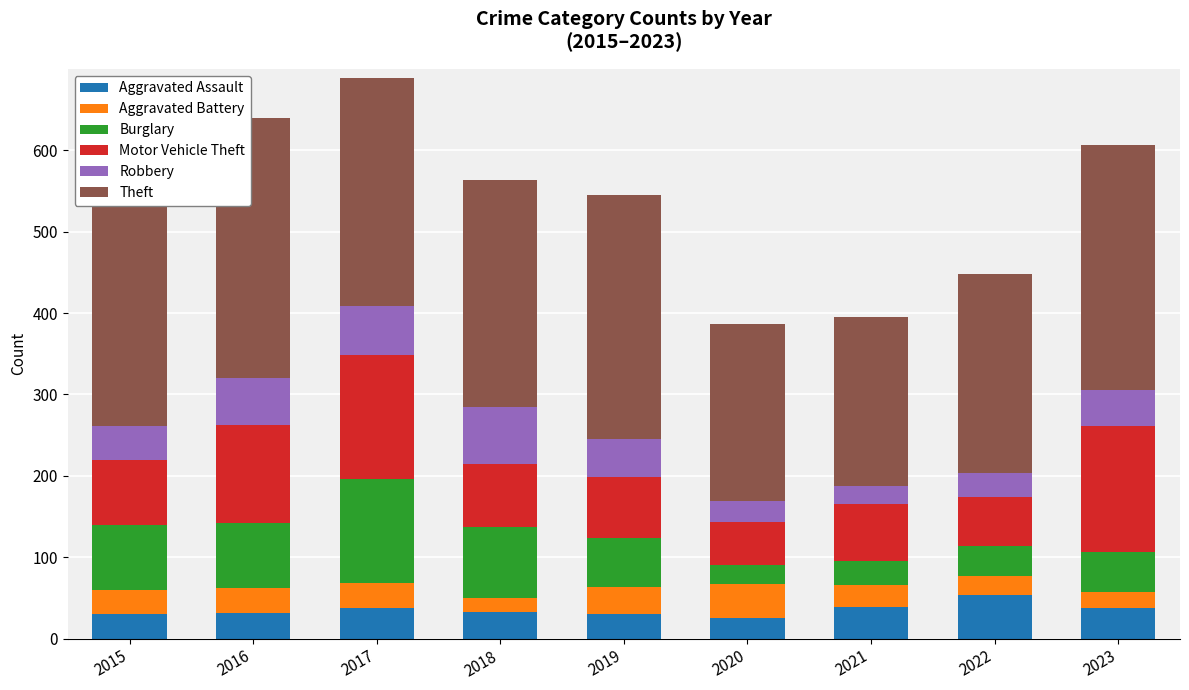

What is the highest value of the Aggravated Assault series?

53